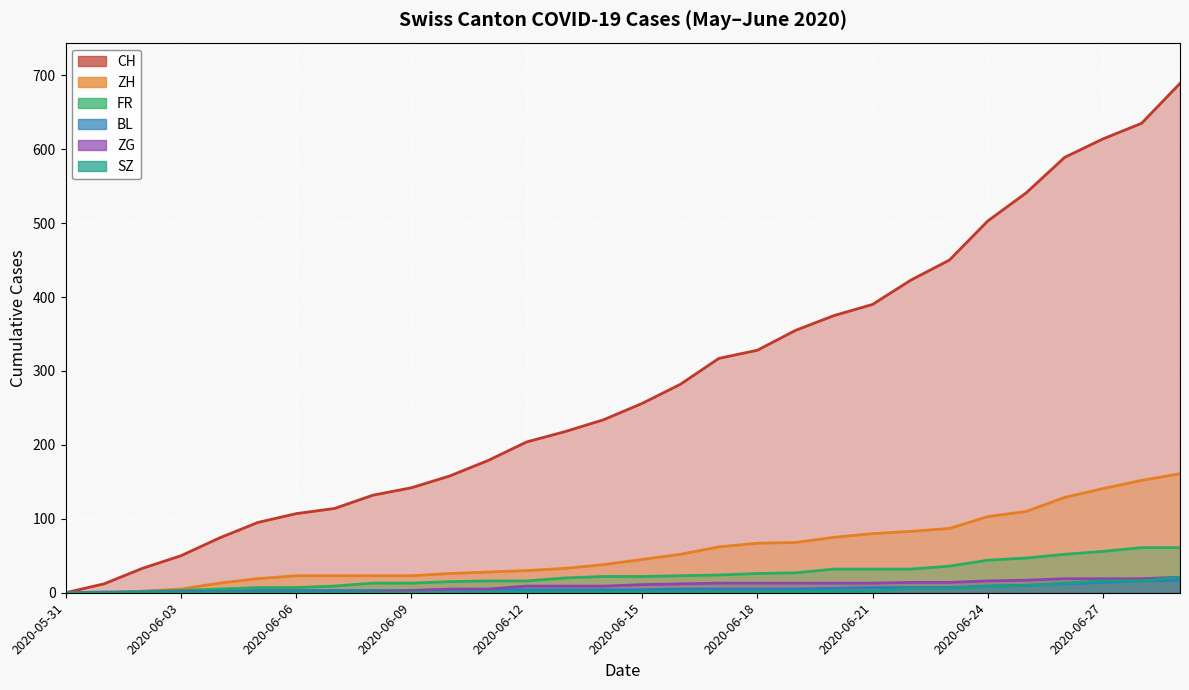

Where is ZH nearest to the value 80?

2020-06-21